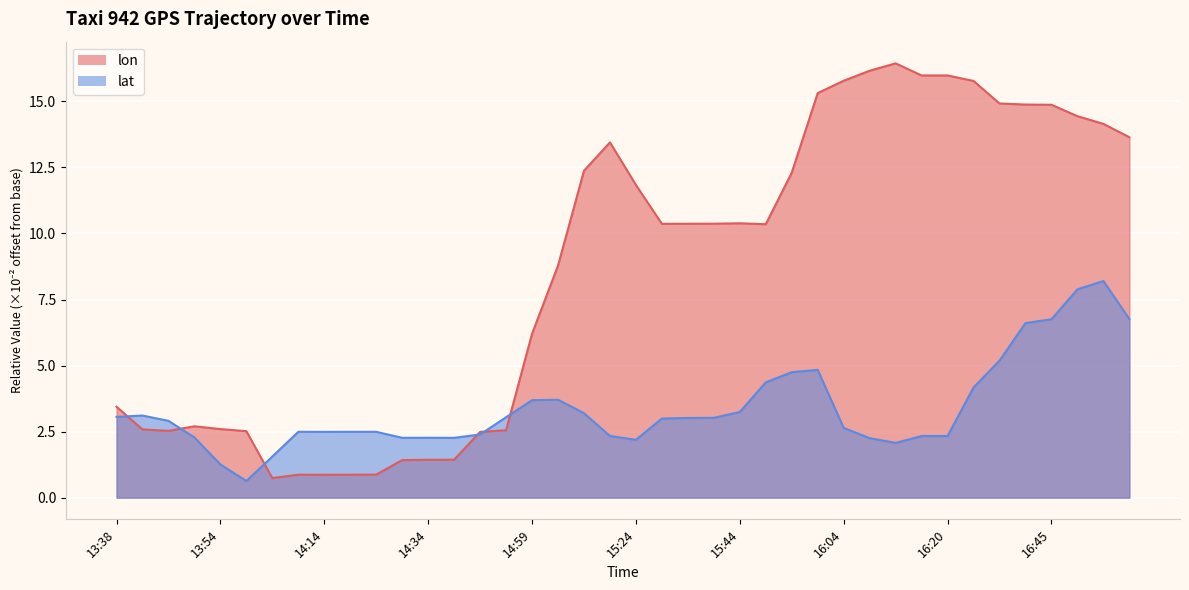

What is the approximate value of lat at 15:19?

2.3